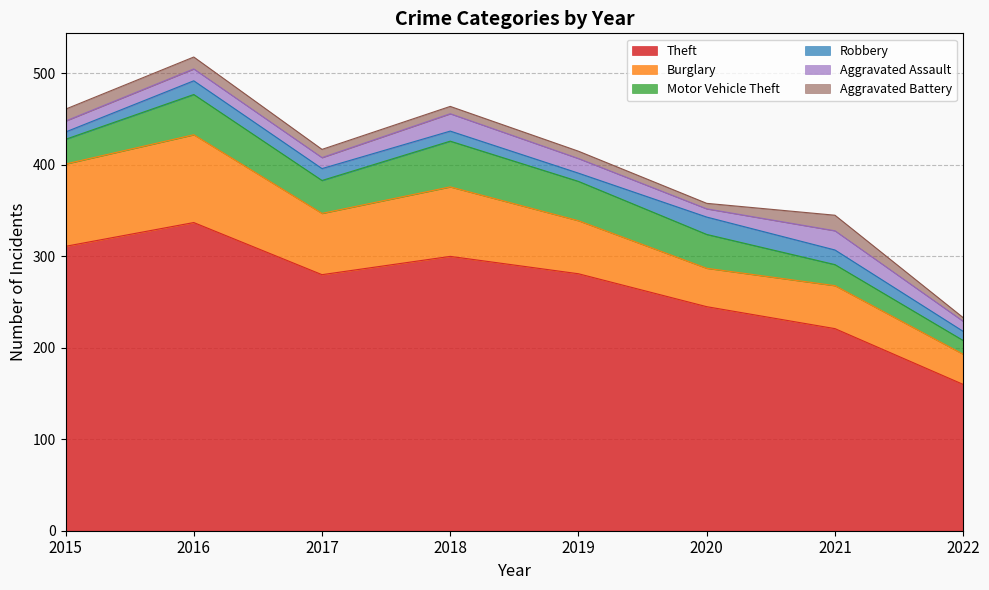

What is the average value of the Aggravated Assault series?

14